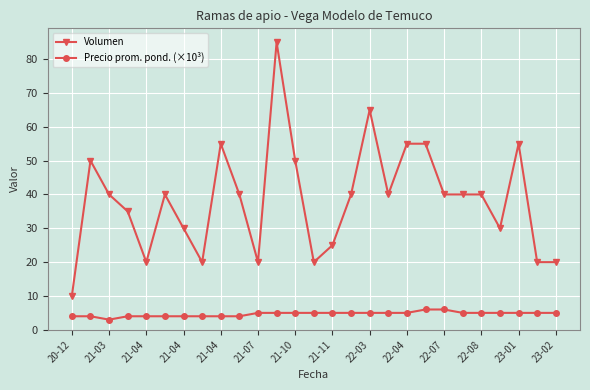

What is the value of the Volumen point at the 22nd from the left?

40